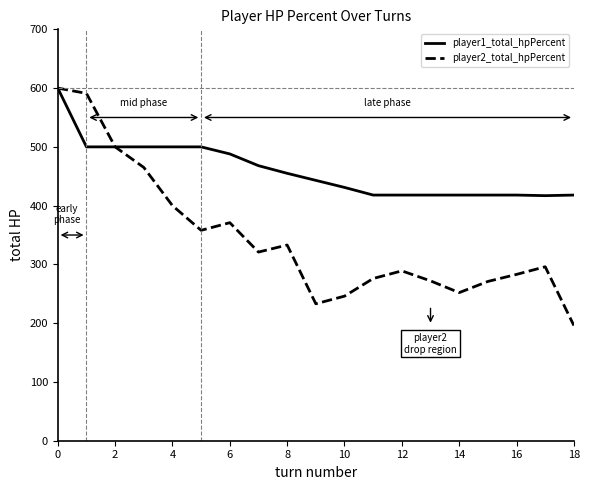

What is the minimum value shown in the chart?

196